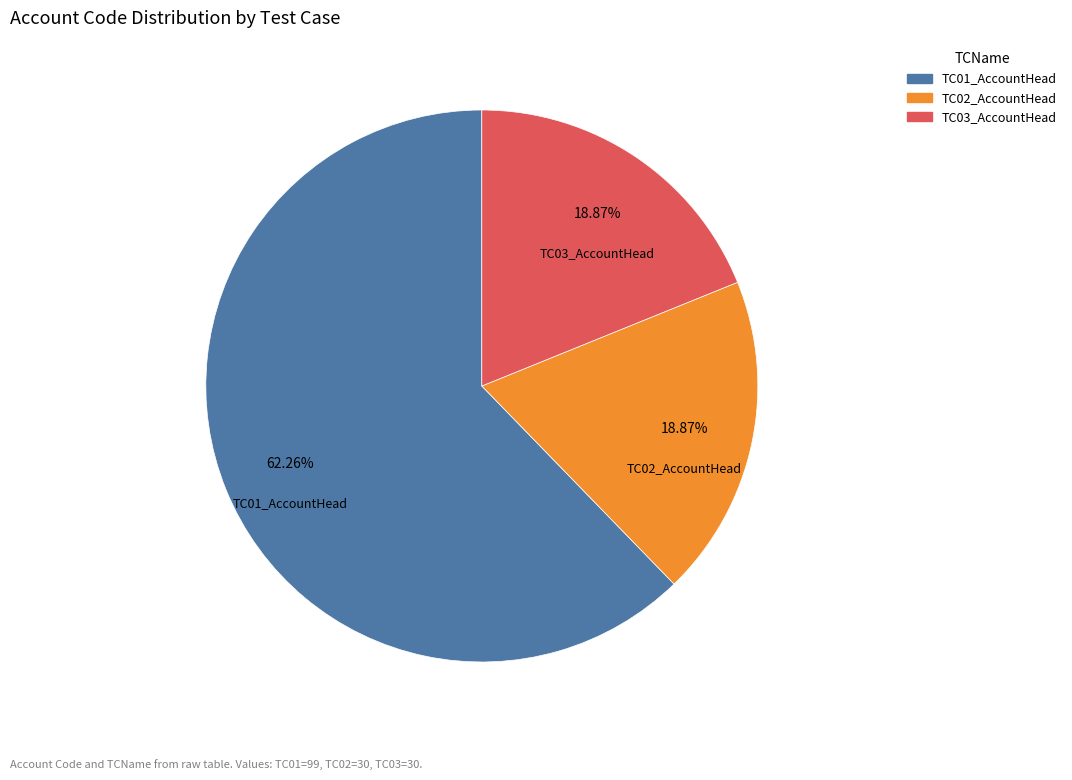

Which slice is the largest?

TC01_AccountHead